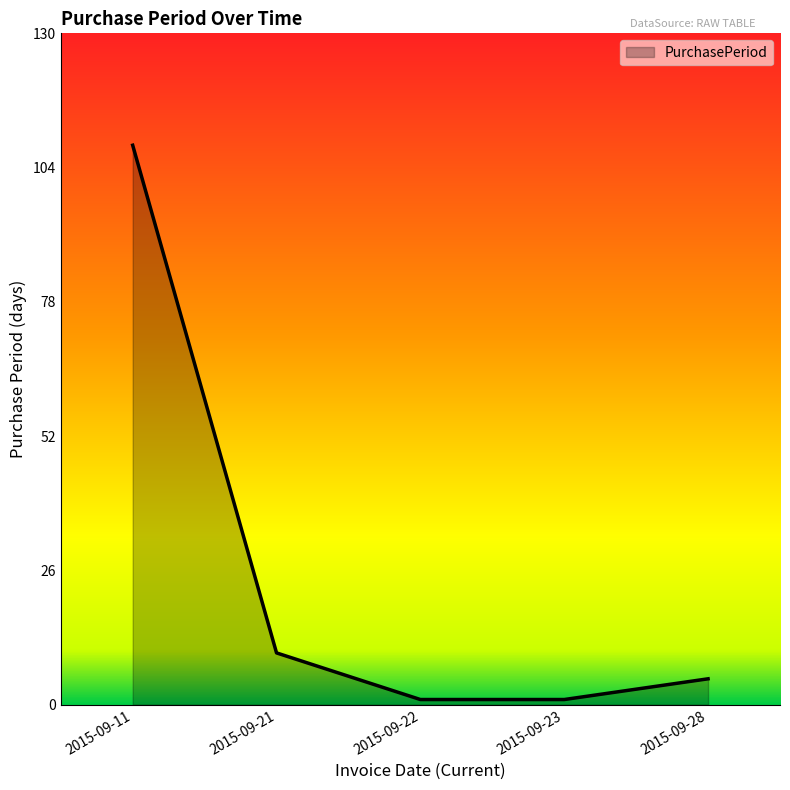

How many categories are shown in the chart?

5